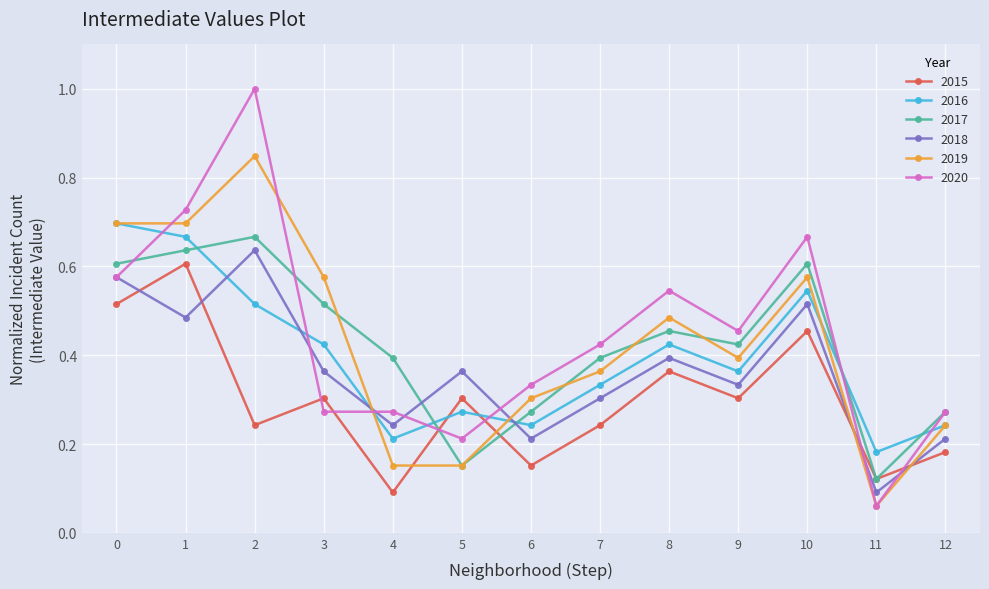

True or false: 2019 has a value of 0.4 at 9.

True